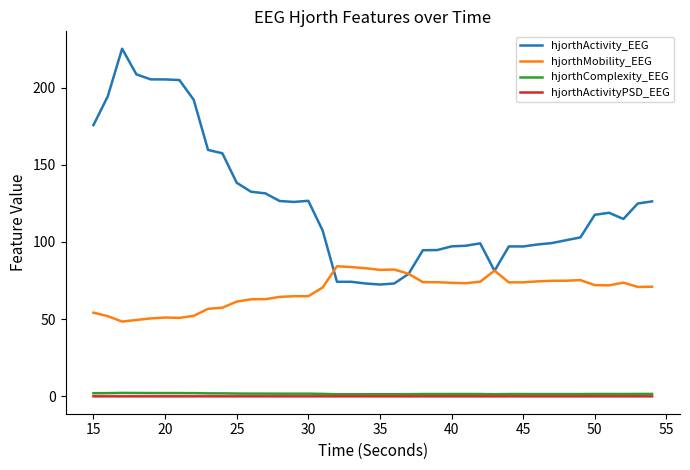

True or false: hjorthMobility_EEG and hjorthActivityPSD_EEG intersect in this chart.

False